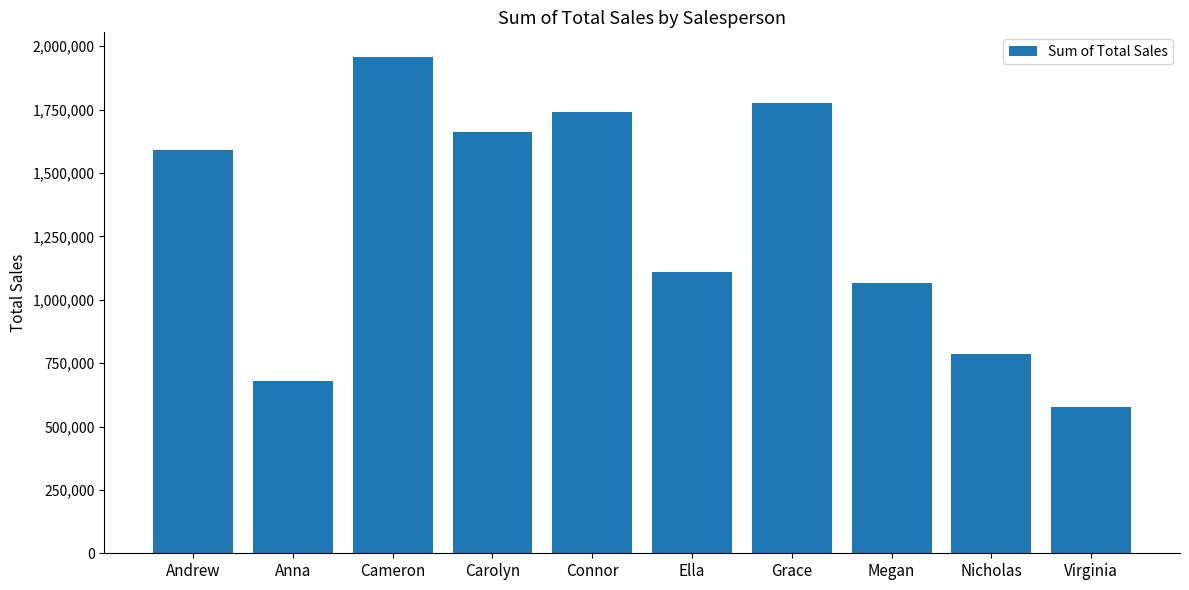

How many data points are less than 1591600?

5